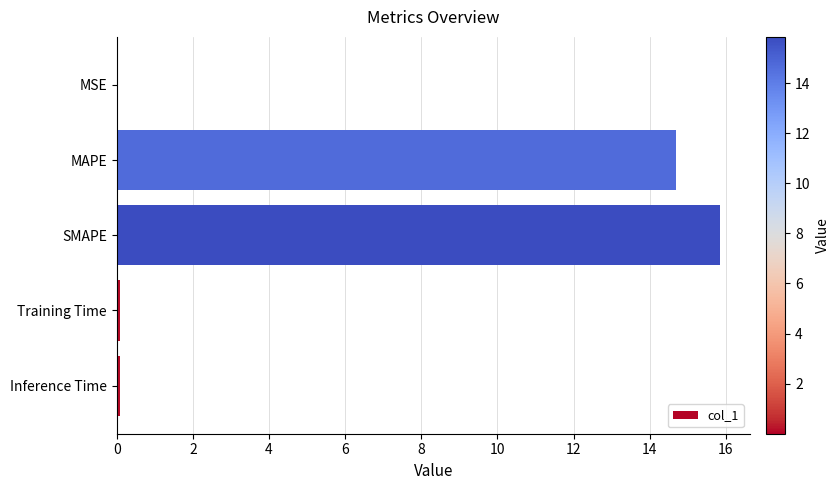

What is the approximate value at SMAPE?

15.8